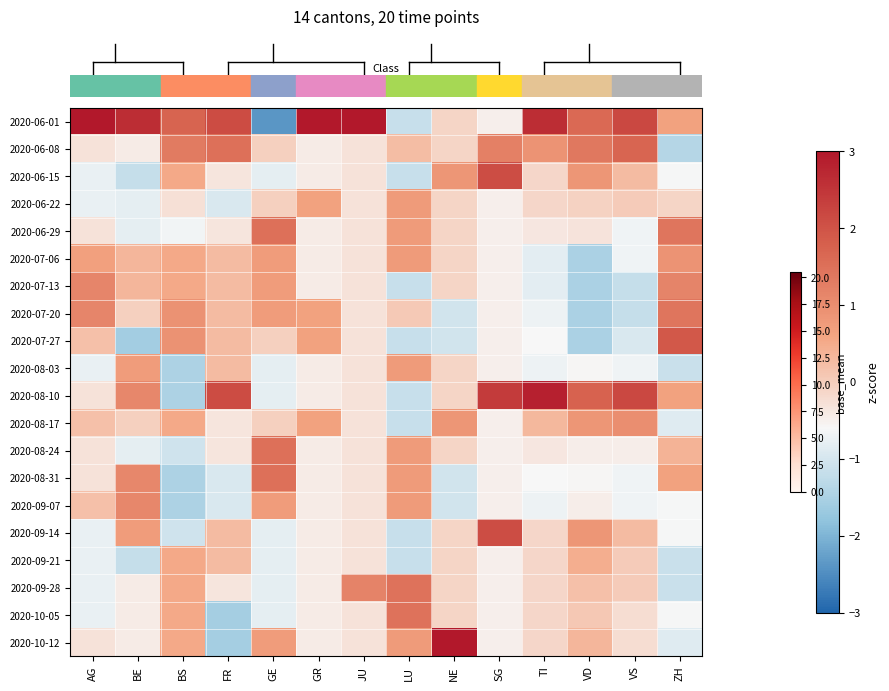

At which category does the chart reach its peak across all series?

JU